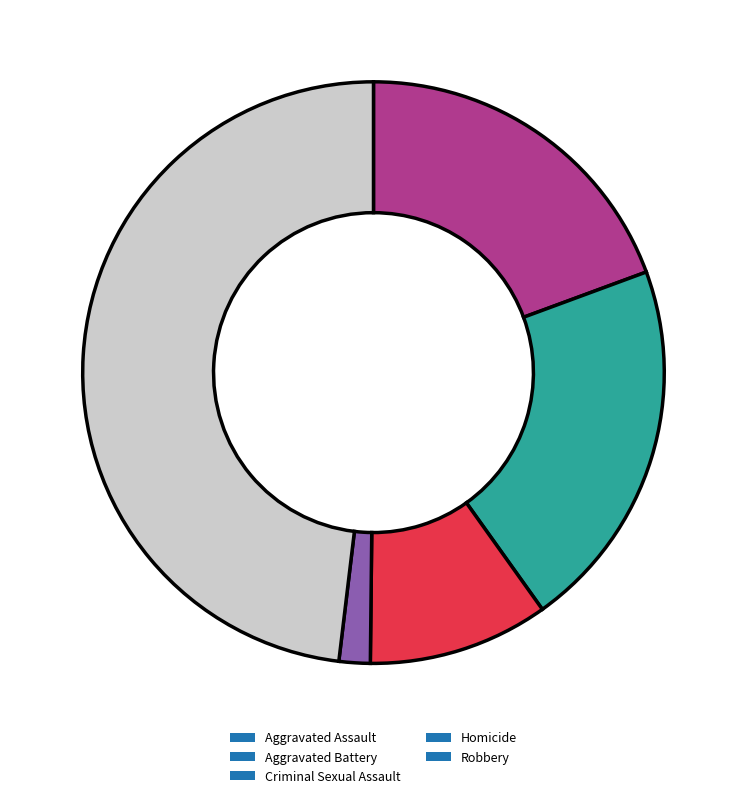

Which has a higher value, Criminal Sexual Assault or Aggravated Assault?

Aggravated Assault